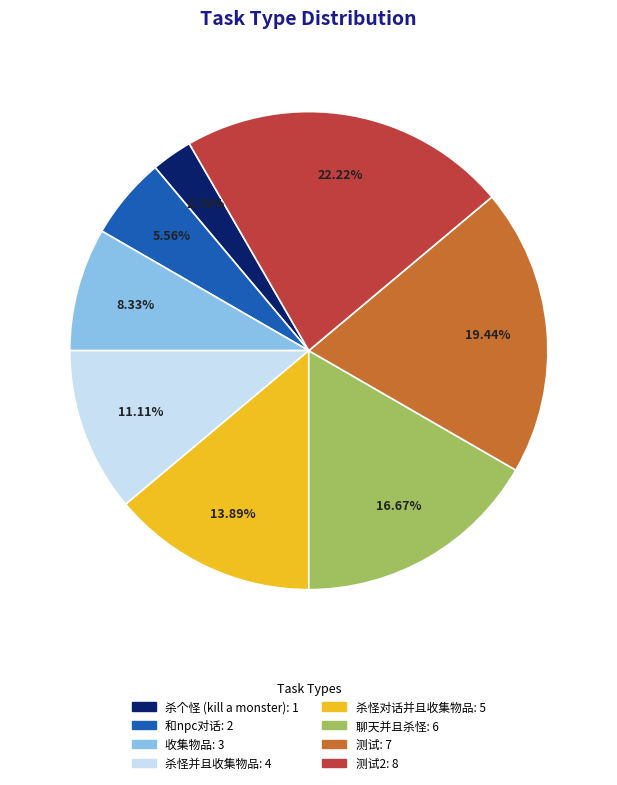

Is there a majority slice in this chart?

No